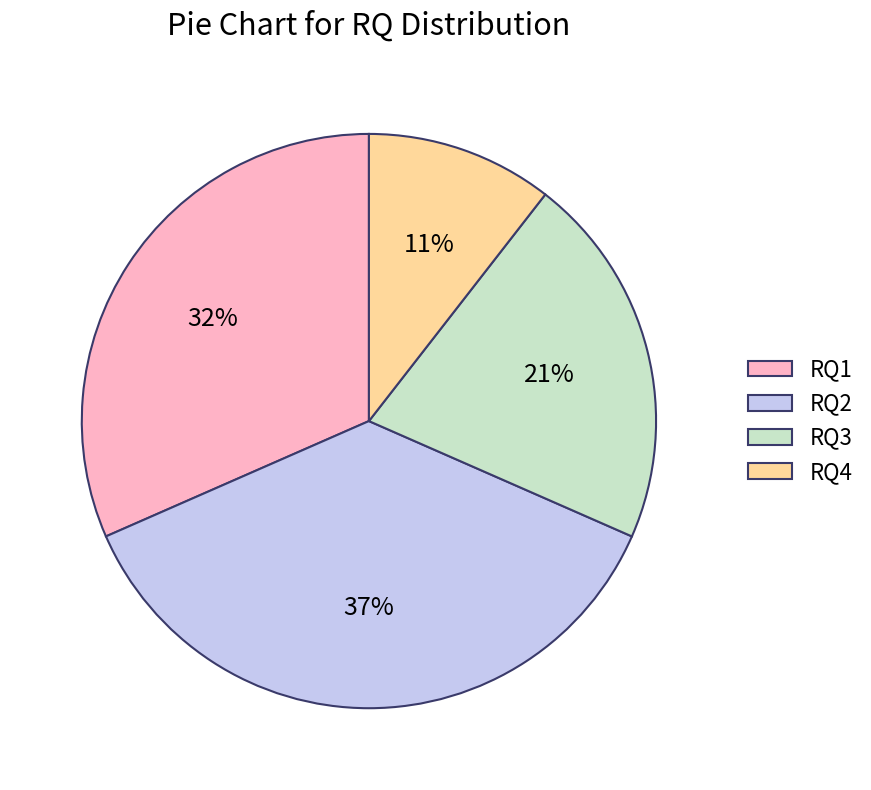

Count the number of slices in the pie.

4